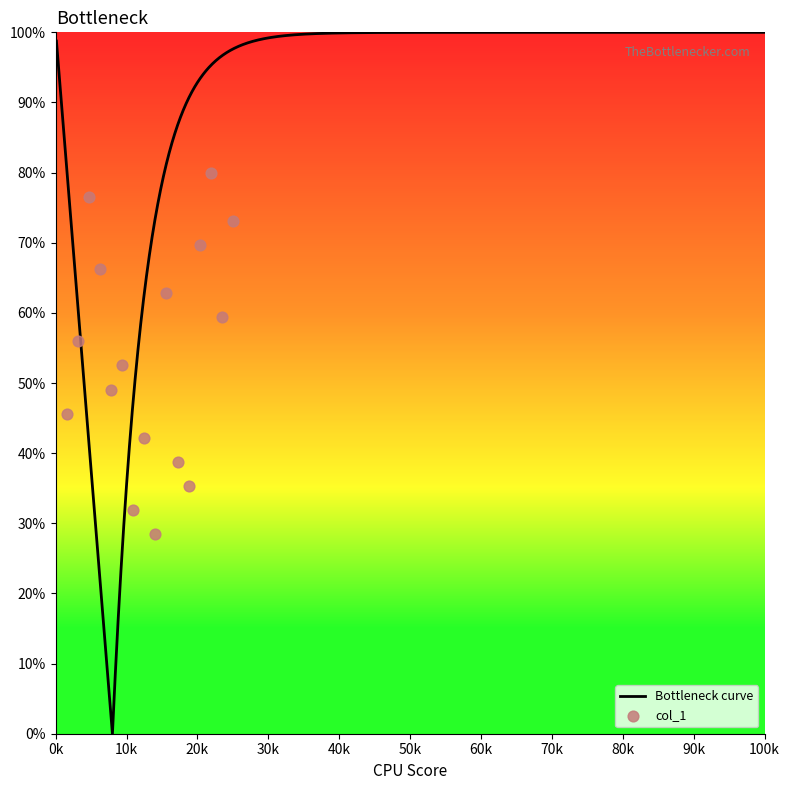

What is the ratio of the value at 2 to the value at 6?

1.1